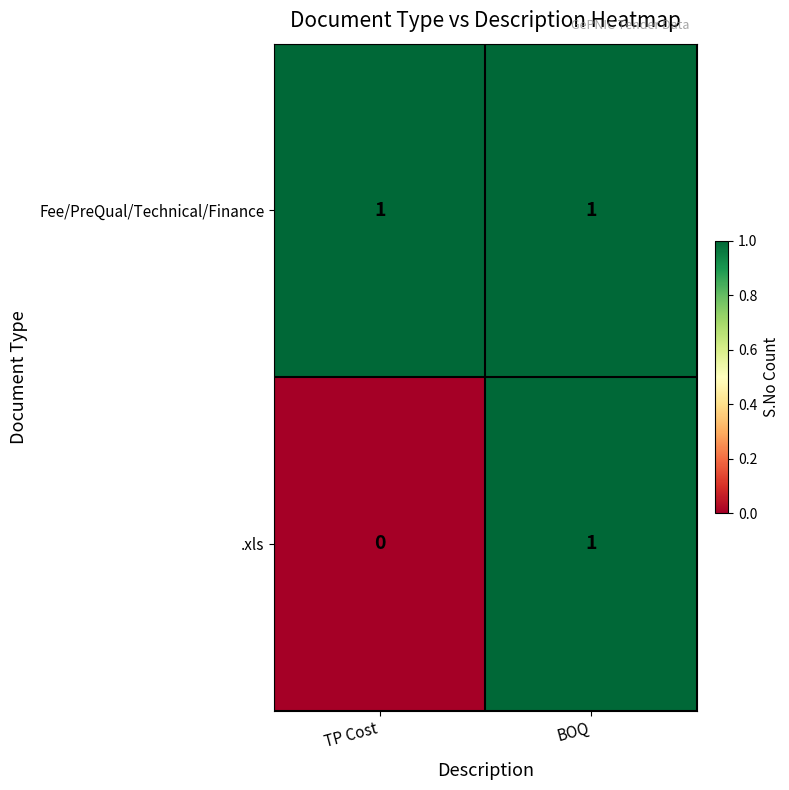

At how many categories does at least one series exceed 0?

2